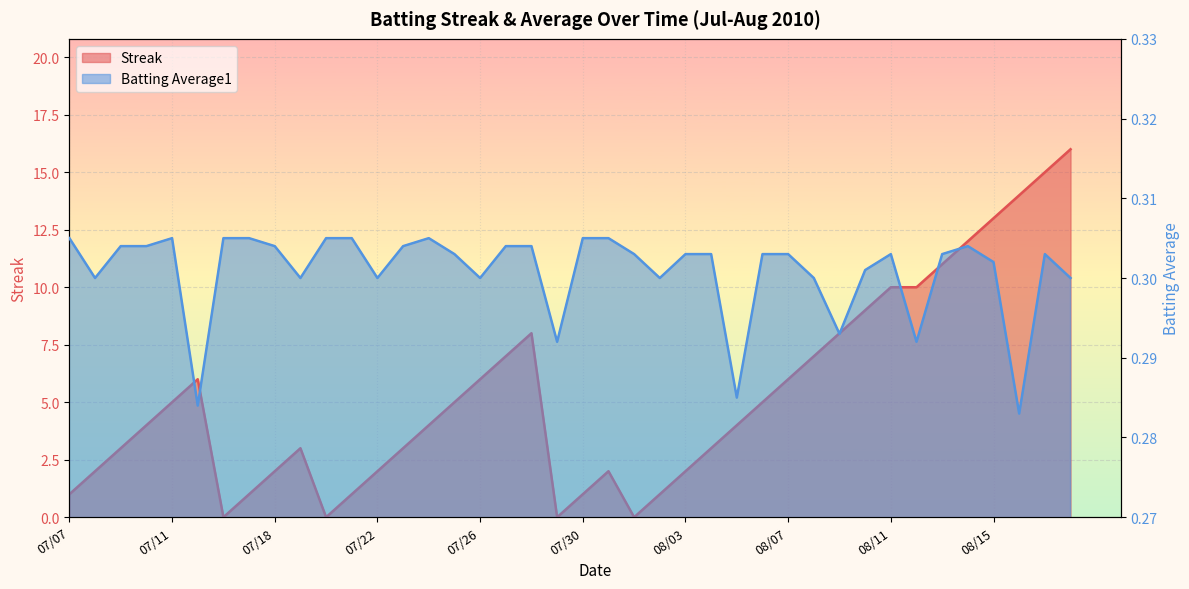

Between 2010-07-28 and 2010-08-17, which series saw the biggest shift?

Streak